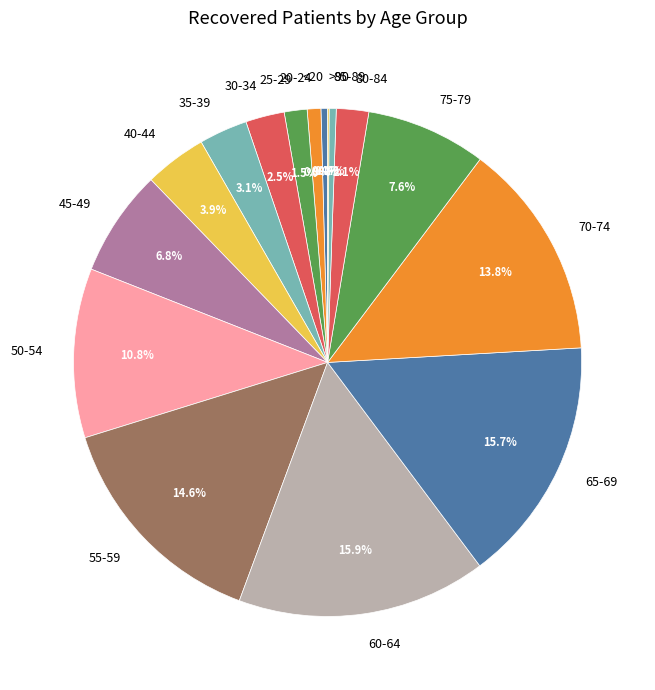

True or false: 70-74 accounts for 1% of the total.

False